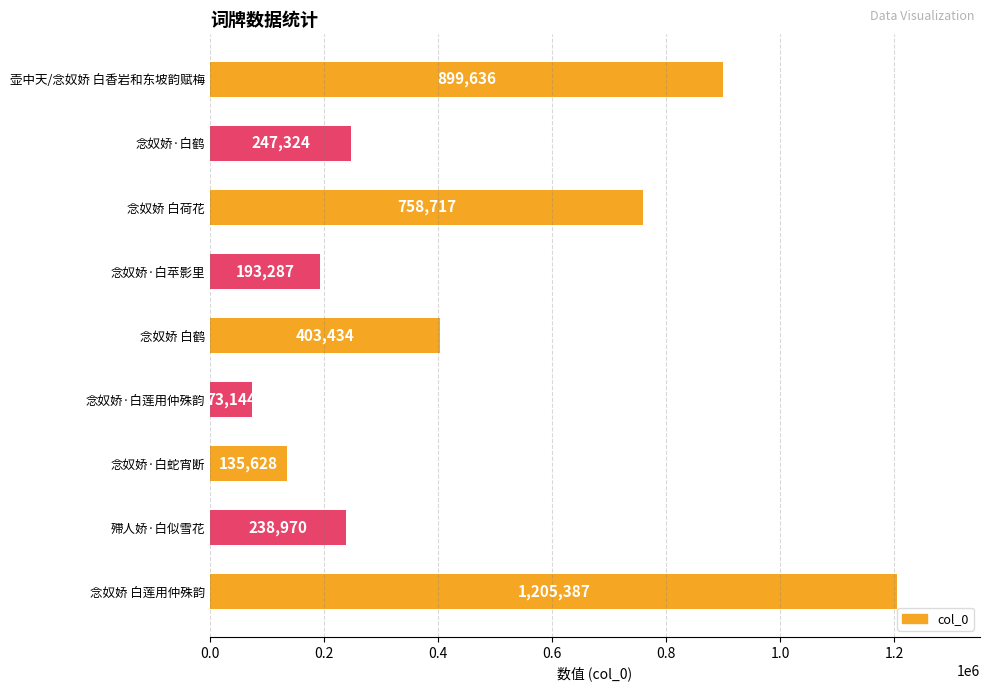

The chart shows a value of 1205387 at 念奴娇 白莲用仲殊韵. True or false?

True